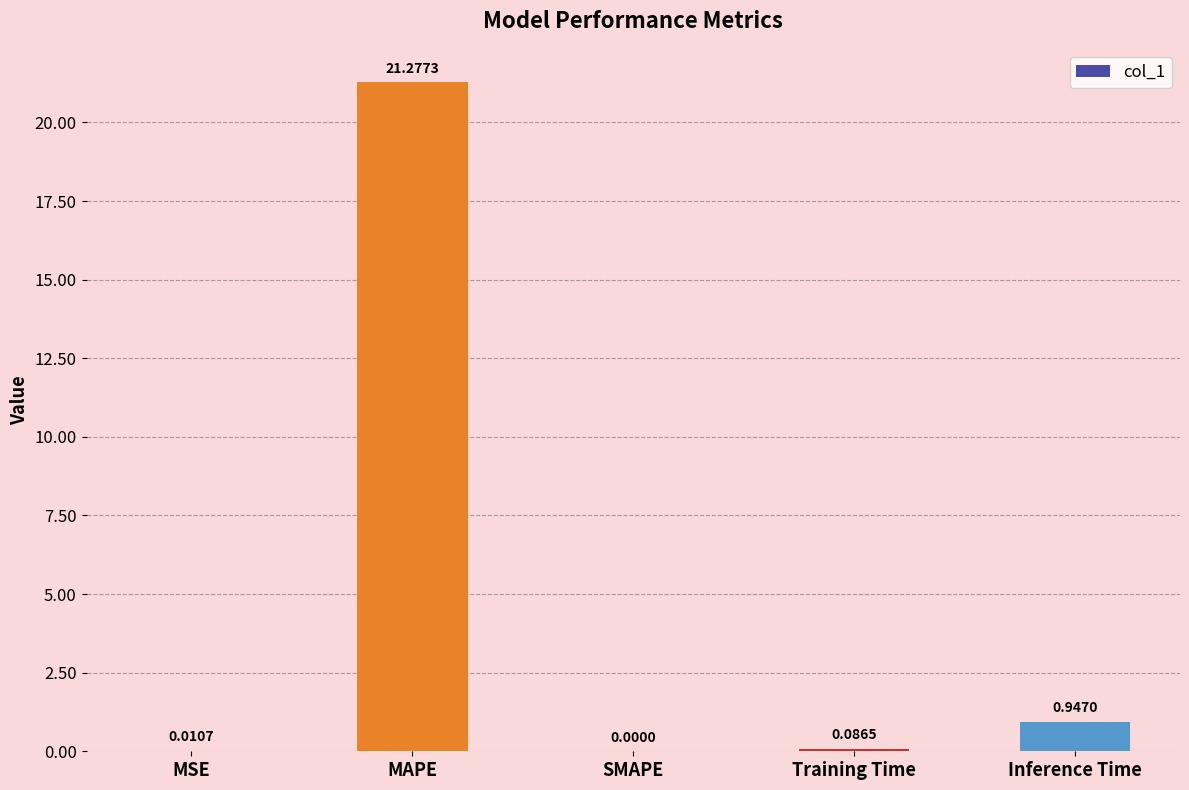

What is the greatest value displayed?

21.3